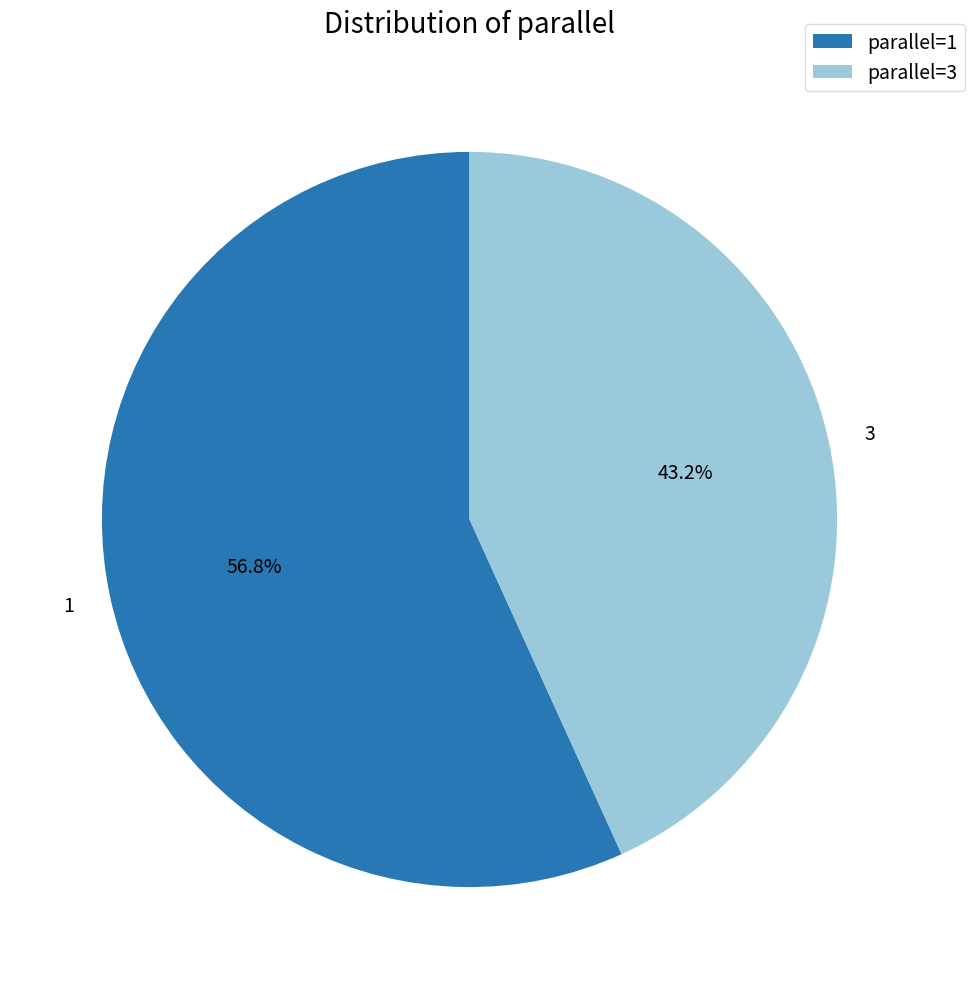

How much of the chart is everything except 3?

56.8%